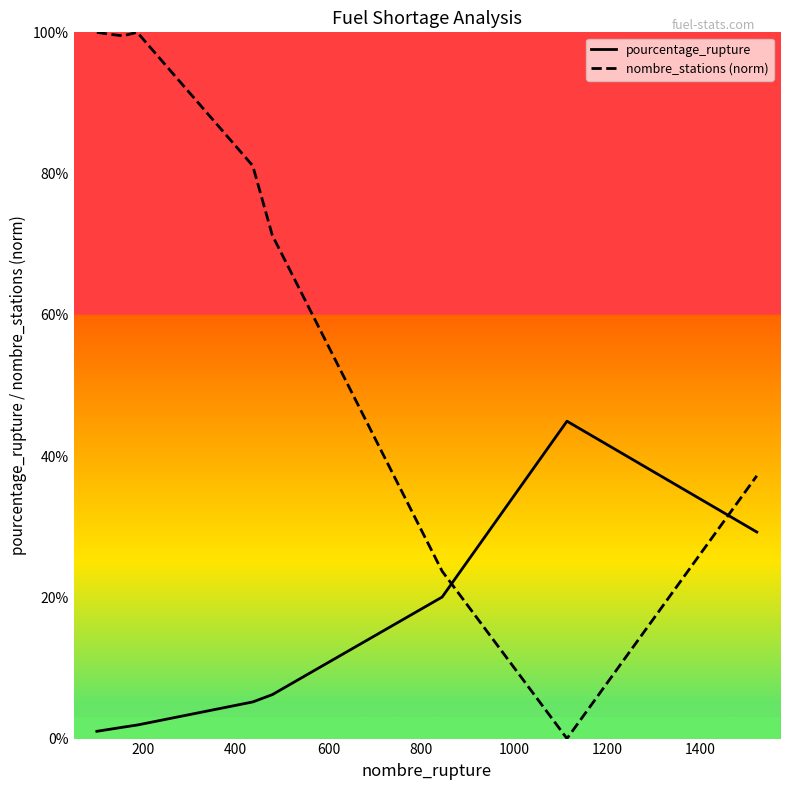

Which series has the widest spread of values?

nombre_stations (norm)